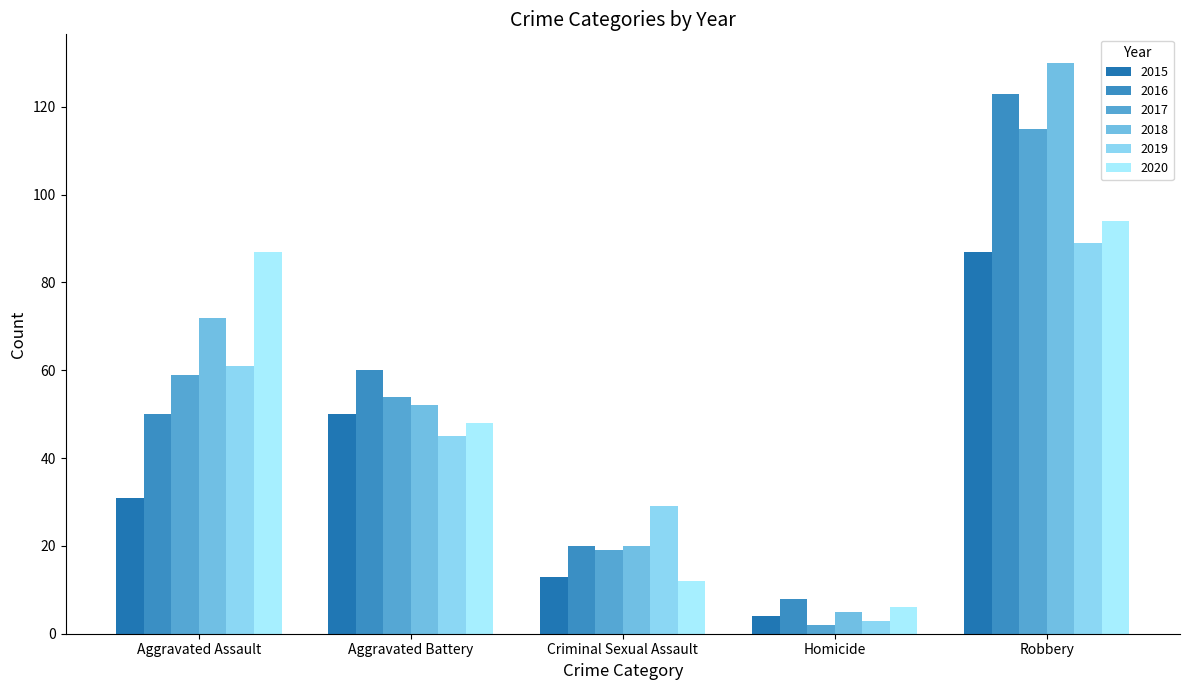

What is the value of the 2019 bar at the 2nd from the left?

45